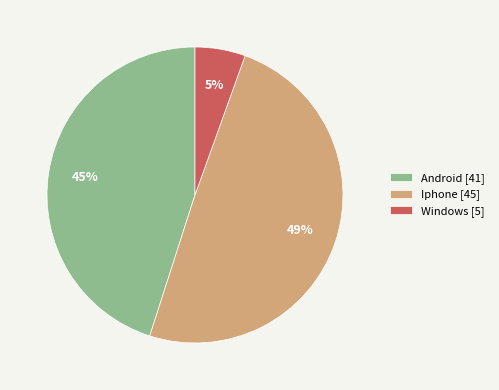

Is it true that Android is 45% of the pie?

True